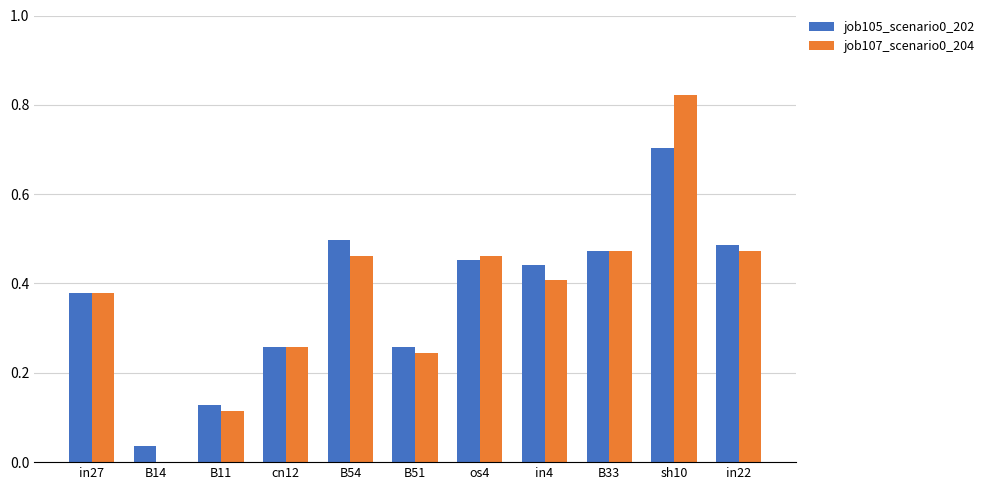

The value of job107_scenario0_204 at in4 is 0.4. True or false?

True